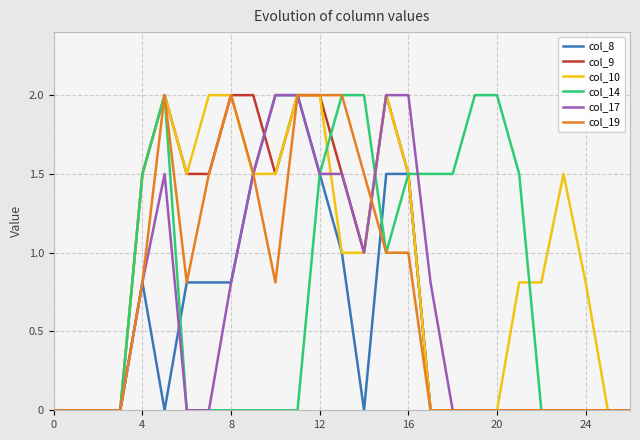

What is the maximum value shown in the chart?

2.0